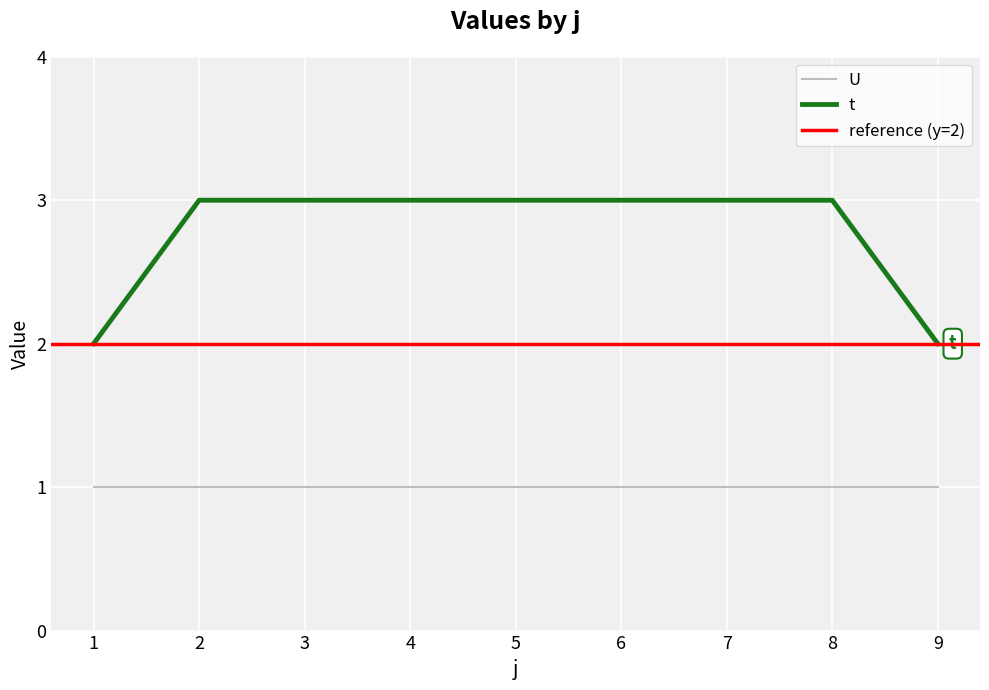

List the labels in order of value, smallest first.

1, 9, 2, 3, 4, 5, 6, 7, 8